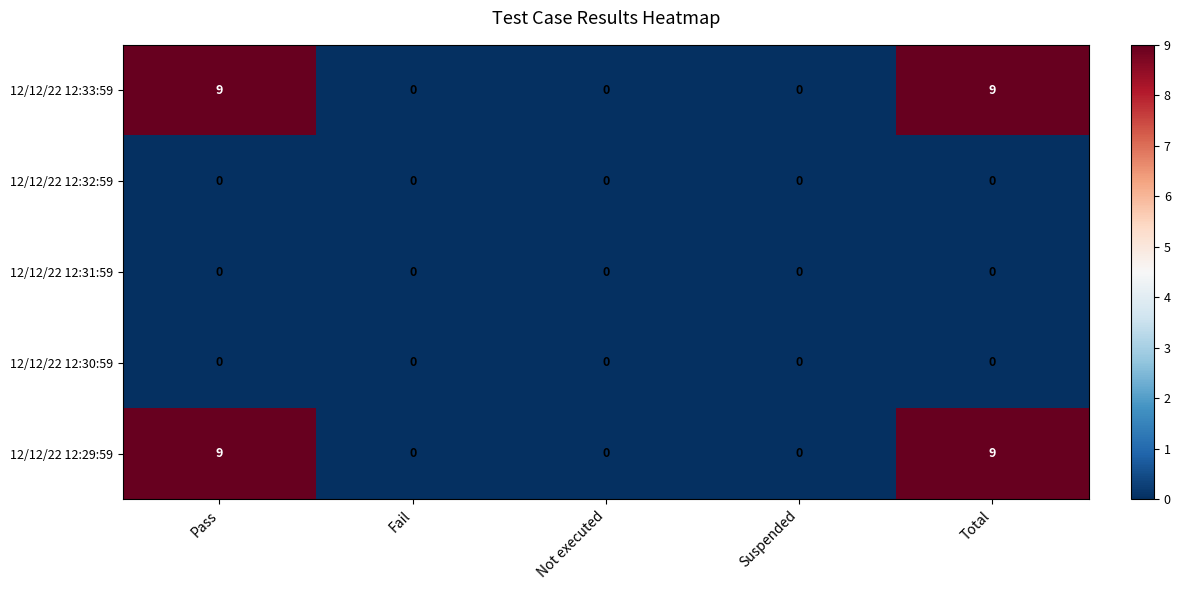

What is the highest value of the 12/12/22 12:33:59 series?

9